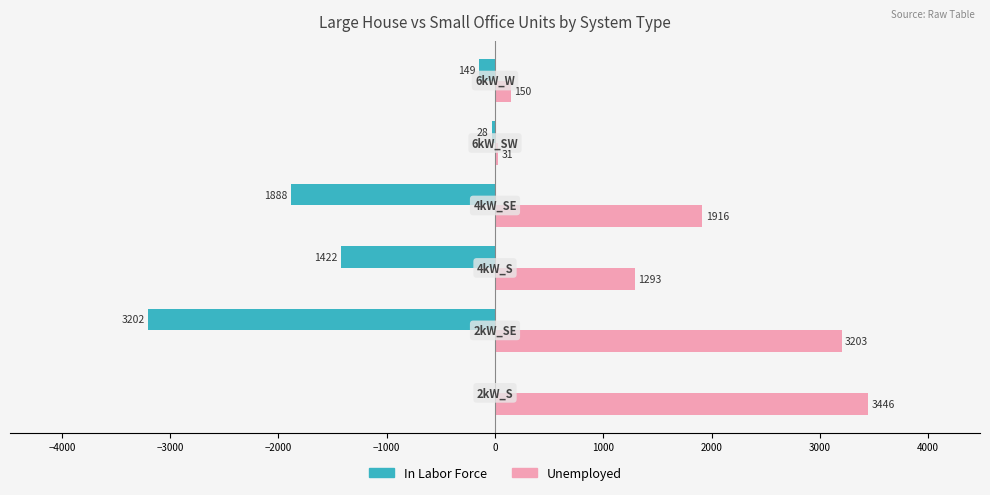

What is the sum of all In Labor Force values?

-6689